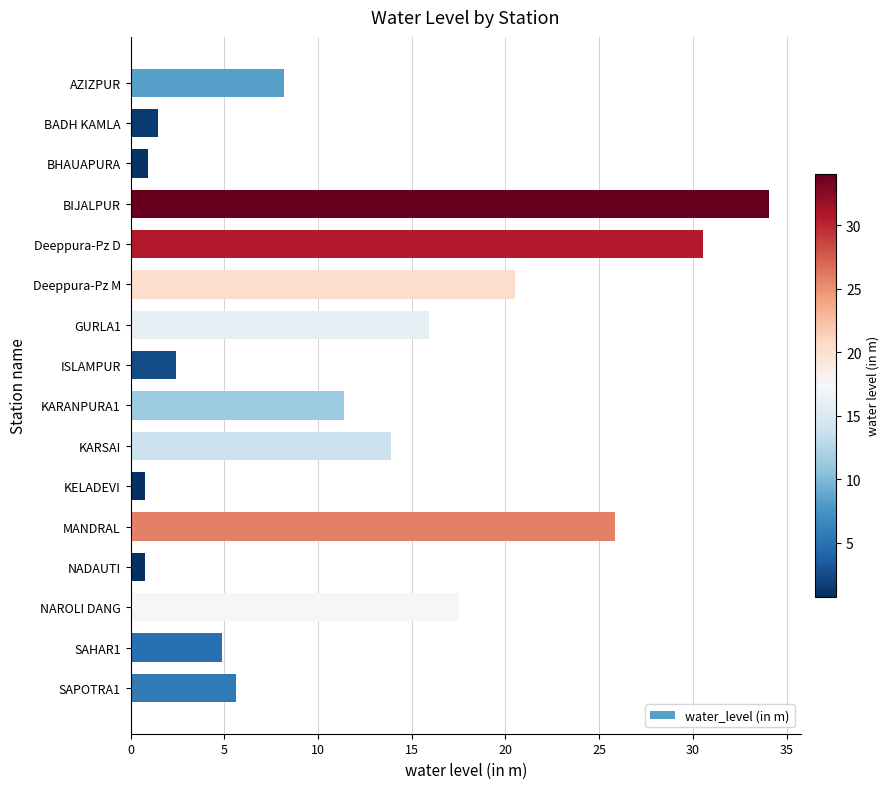

What is the minimum value shown in the chart?

0.8